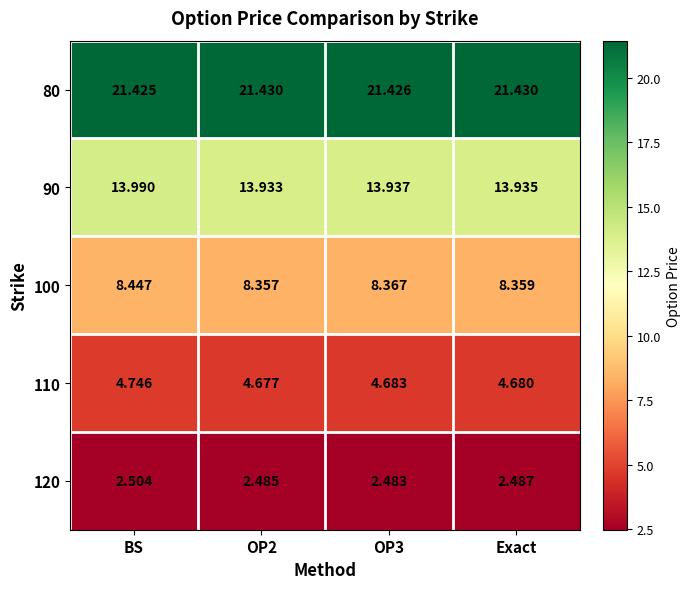

At which label is 80 closest to 21?

BS